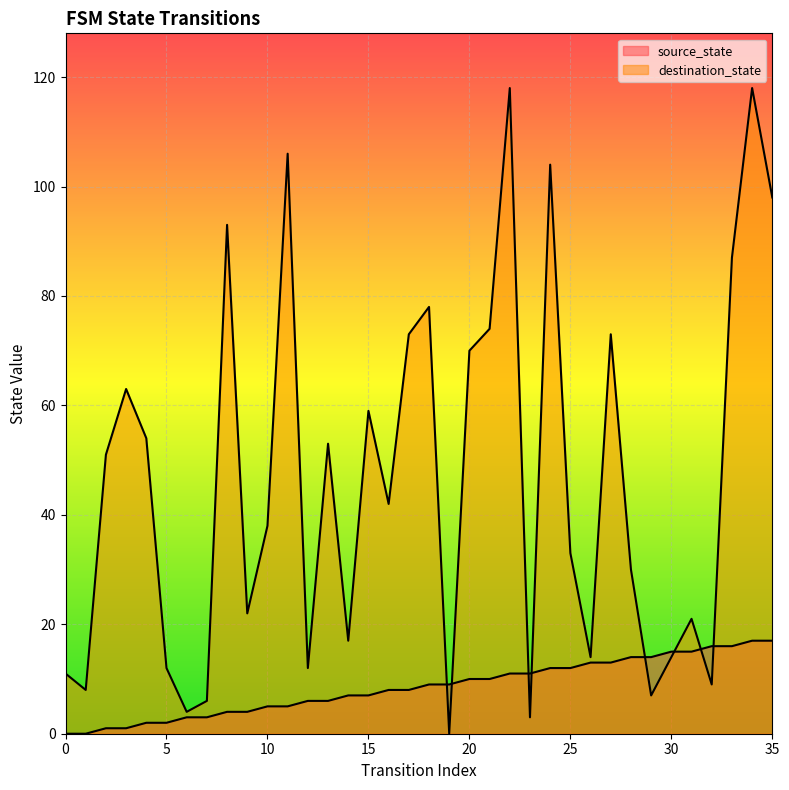

True or false: destination_state and source_state cross at least once.

True